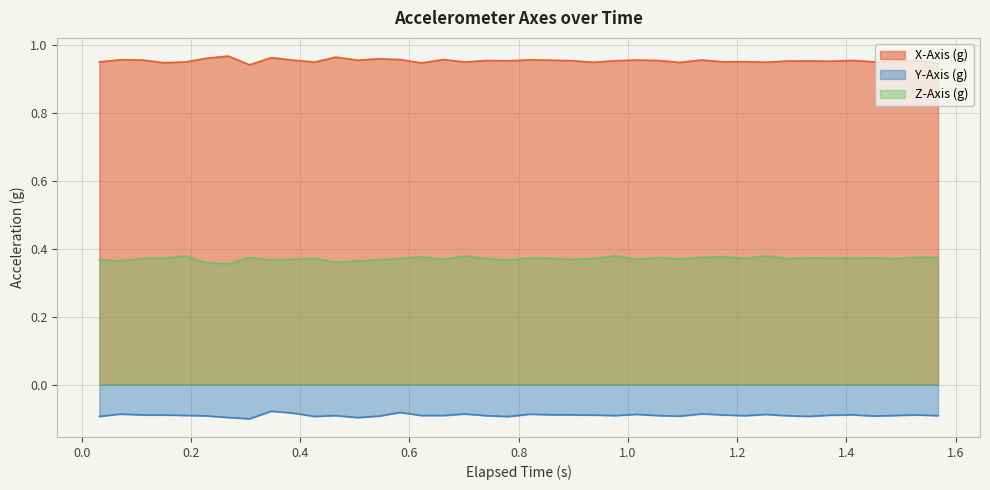

Rank the series by their maximum value, from lowest to highest.

Y-Axis (g), Z-Axis (g), X-Axis (g)